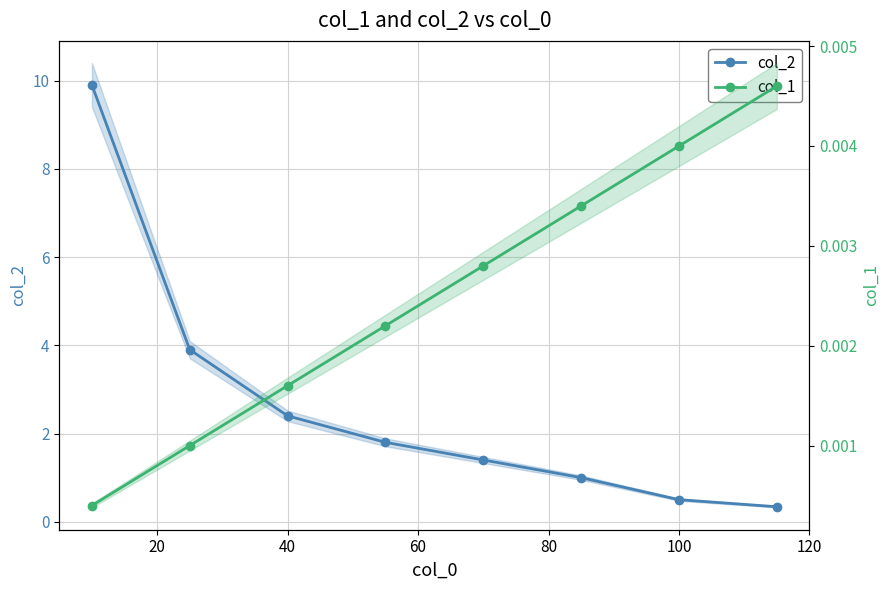

Does the chart have visible grid lines?

Yes